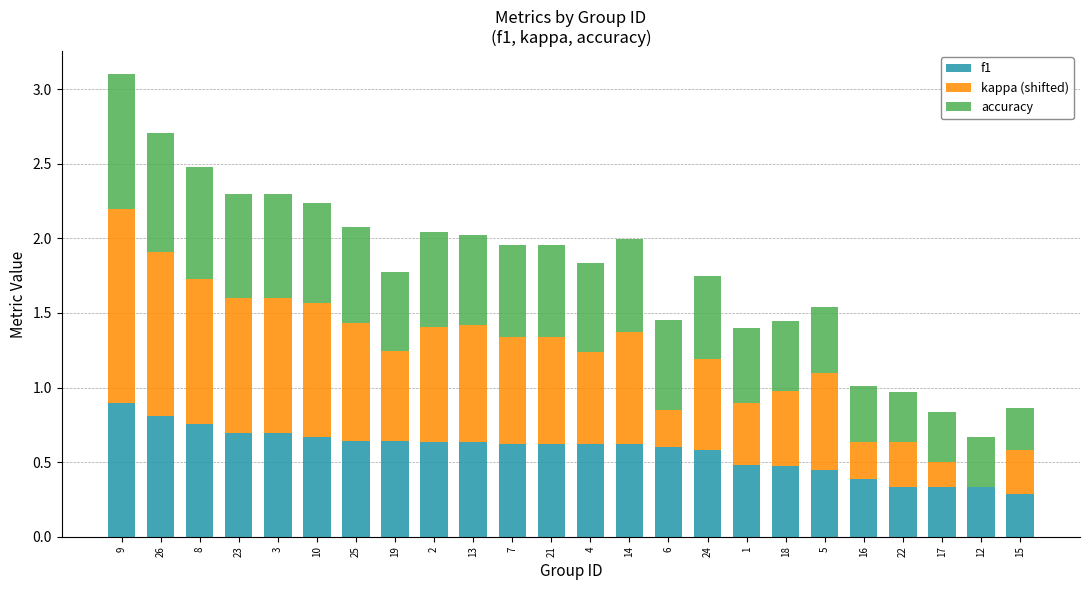

At which category is the sum across all series the highest?

9